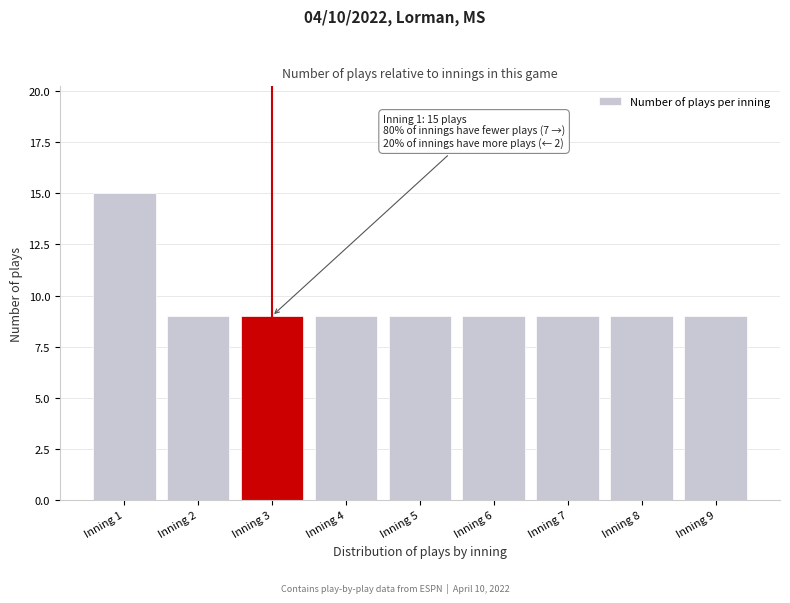

Reading left to right, extract all data points from this chart.

Inning 1=15	Inning 2=9	Inning 3=9	Inning 4=9	Inning 5=9	Inning 6=9	Inning 7=9	Inning 8=9	Inning 9=9